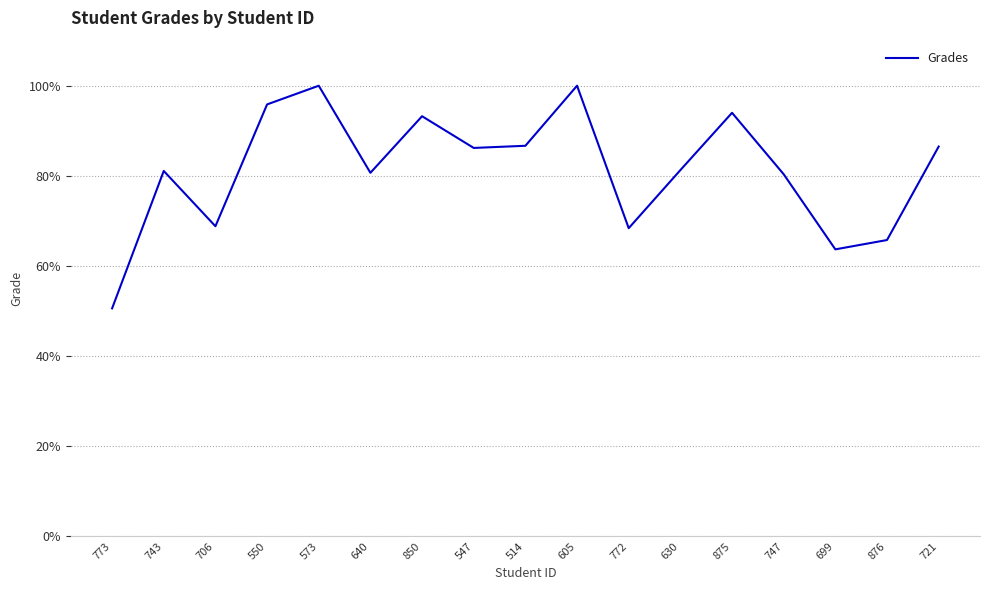

What position from the right is 699?

3